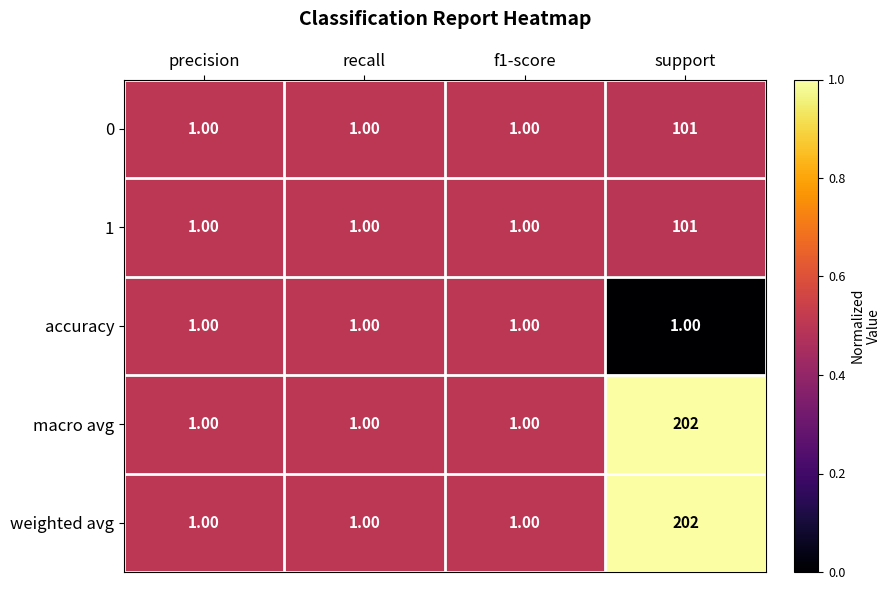

Is the value of 1 at support greater than the value of macro avg at precision?

Yes